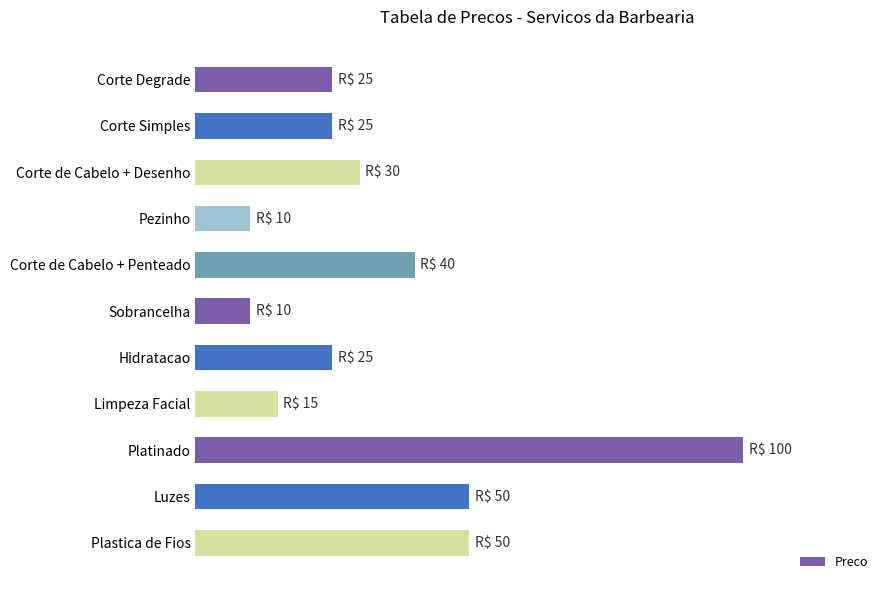

Are the bars horizontal?

Yes